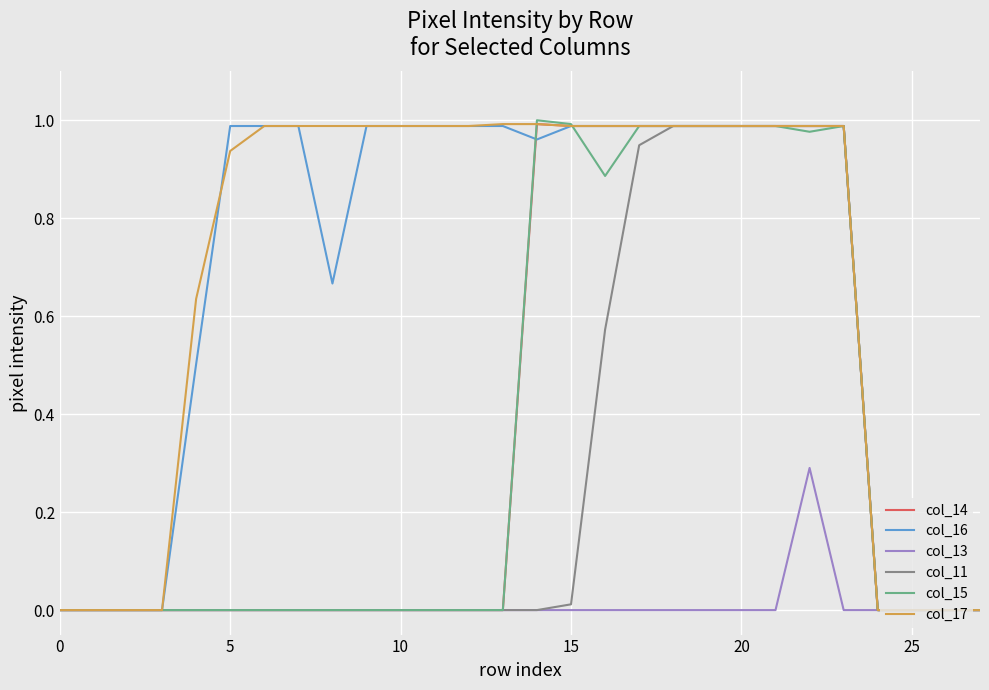

What is the maximum value for col_13?

0.3